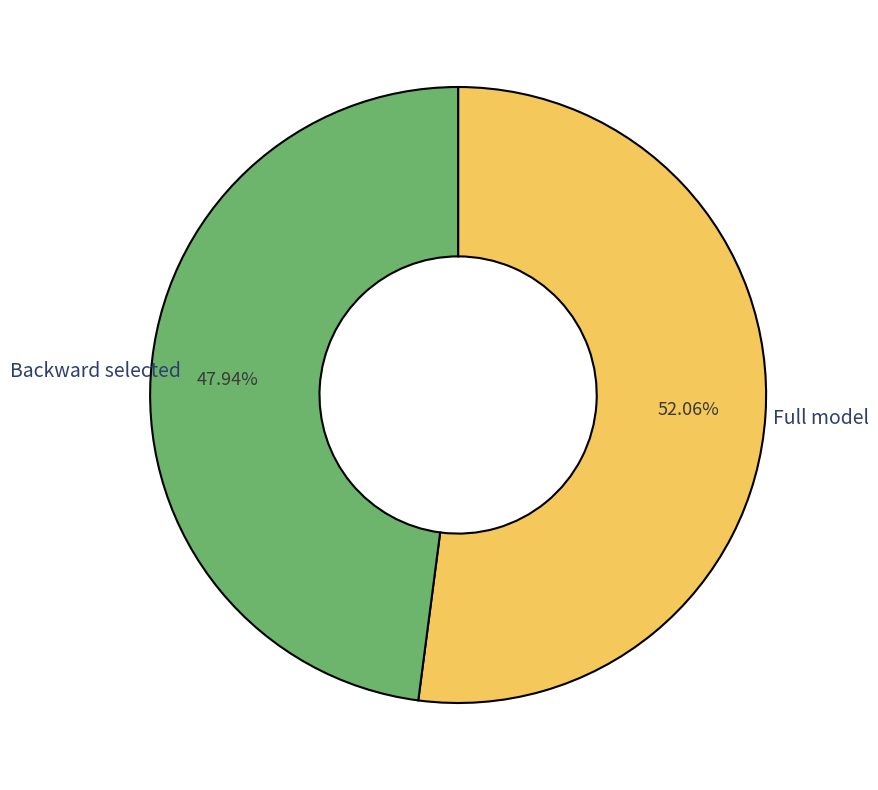

Does any single category account for the majority?

Yes